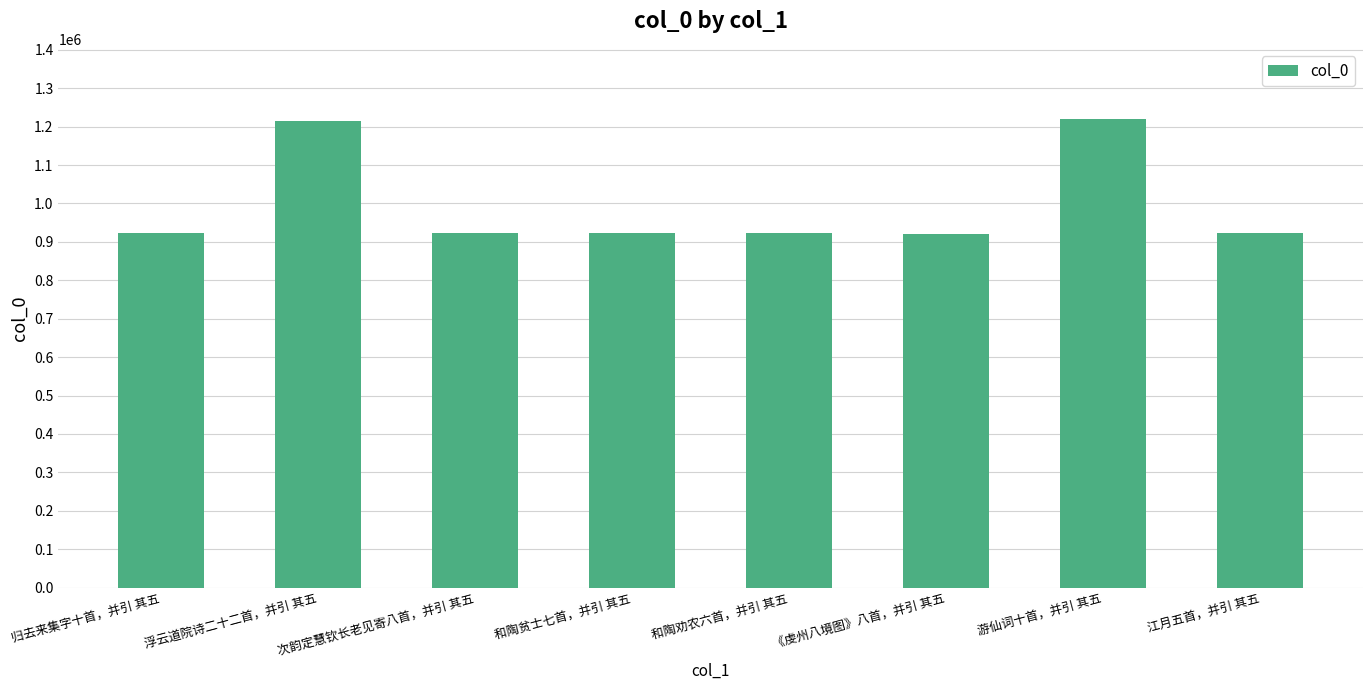

What is the label of the 5th bar from the right?

和陶贫士七首，并引 其五